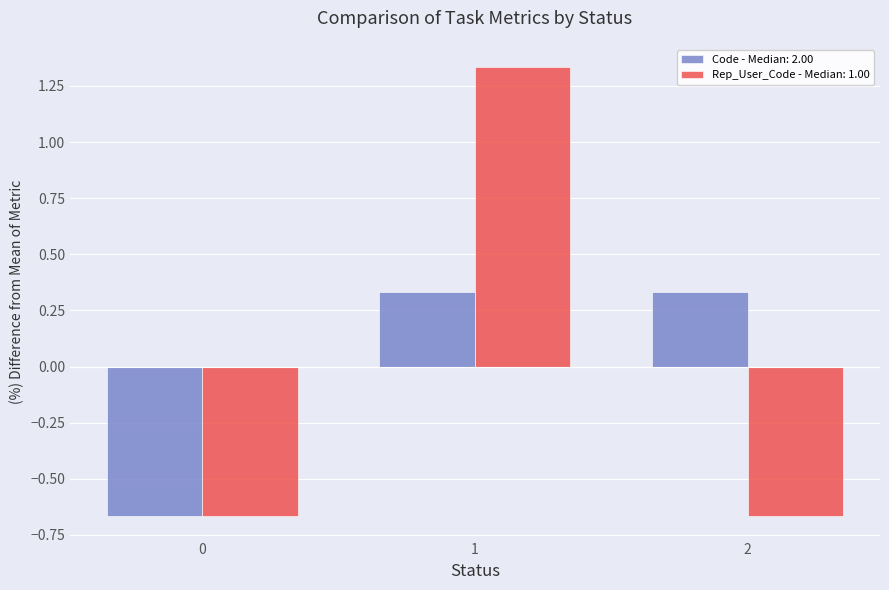

True or false: Code - Median: 2.00 has a value of -0.4 at 0.

False